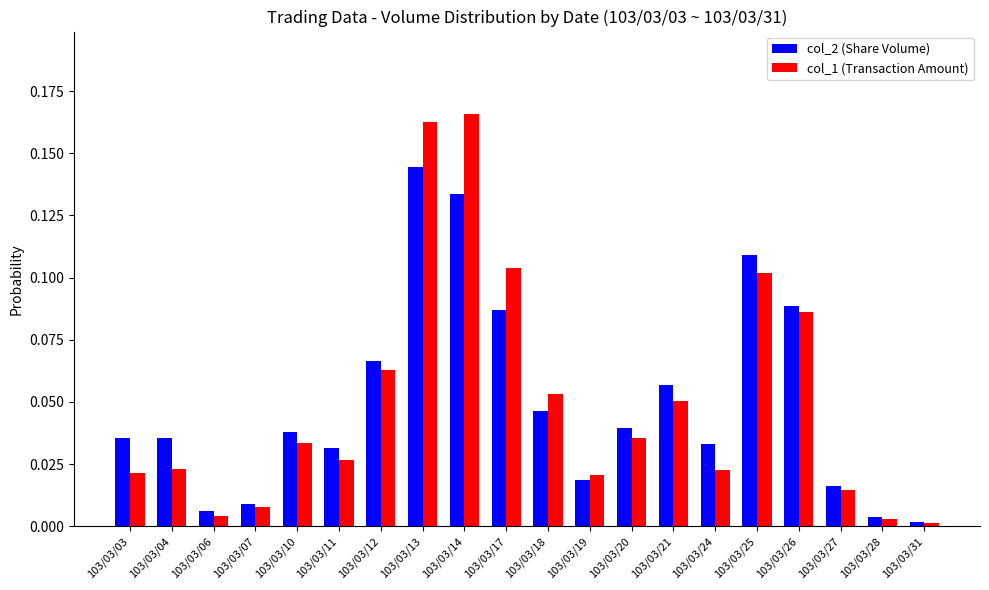

Is it true that col_1 (Transaction Amount) equals 0.1 at 103/03/21?

True